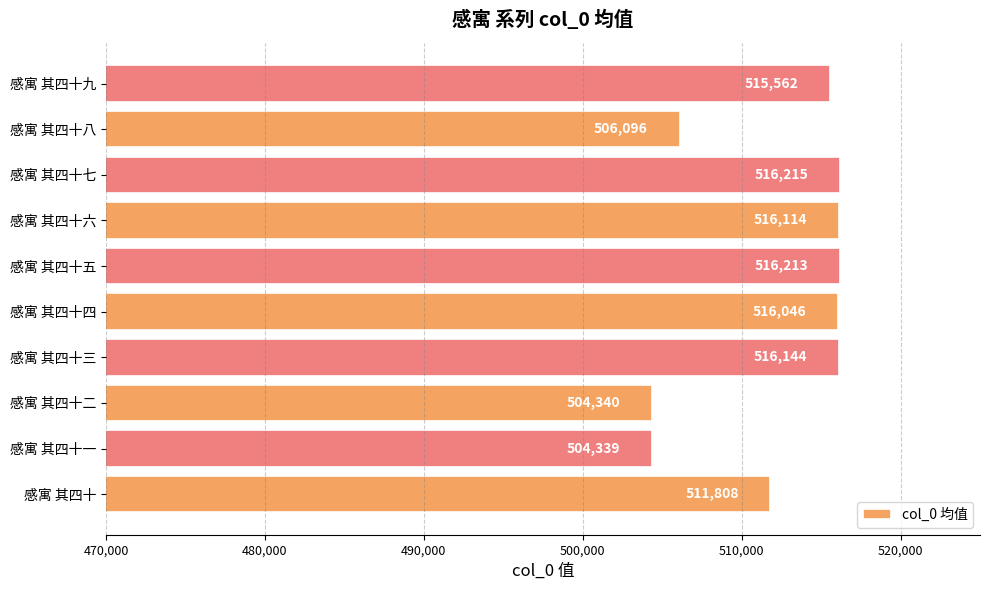

What is the minimum value shown in the chart?

504339